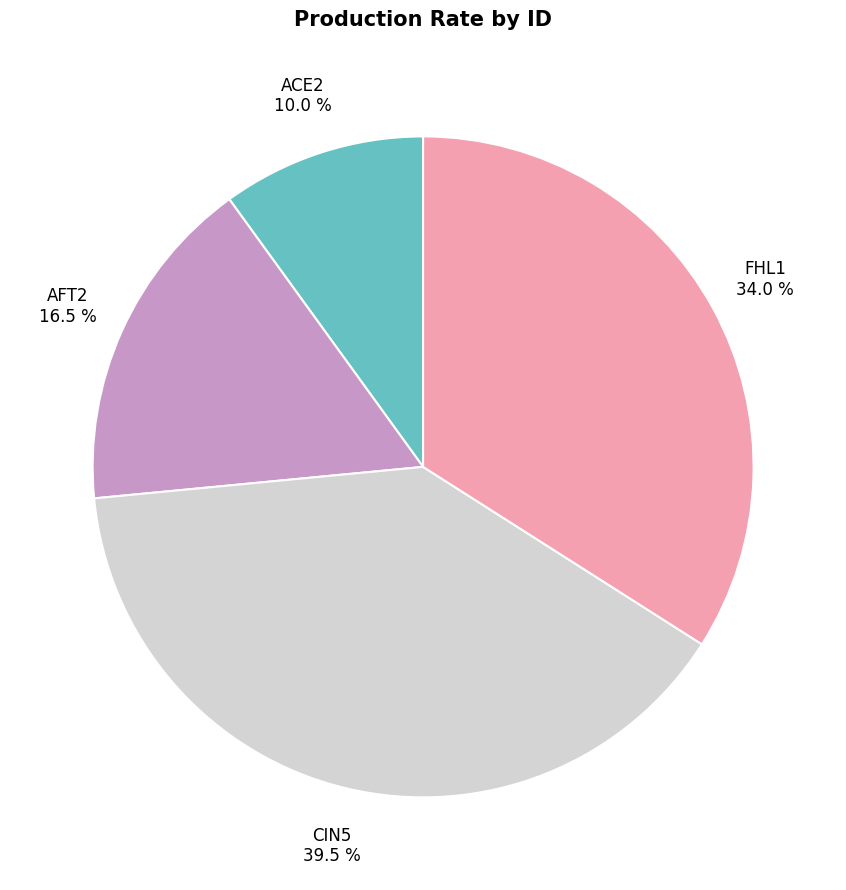

Is there any slice that represents more than half of the pie?

No